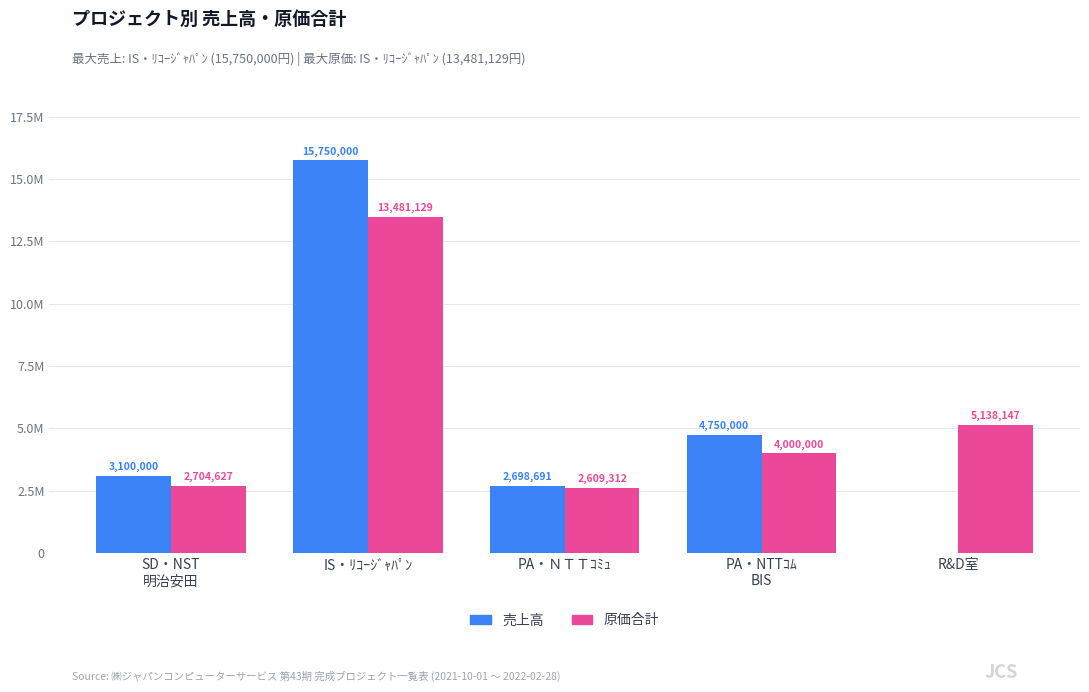

Are the bars horizontal?

No